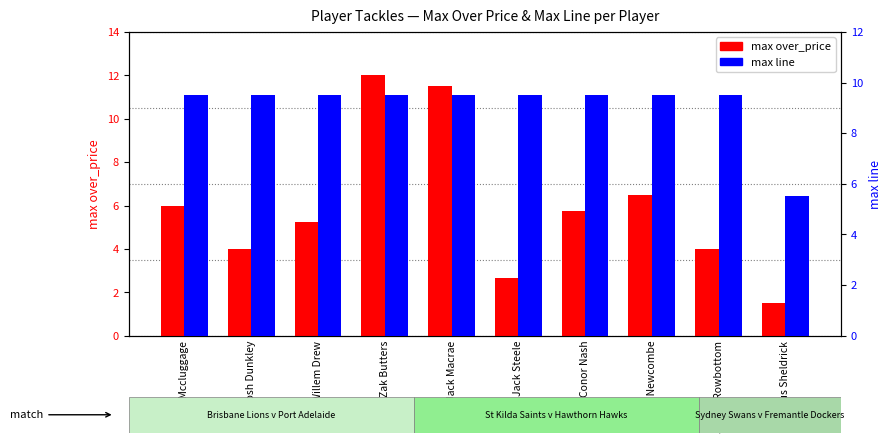

Between Jack Macrae and Jack Steele, which series saw the biggest shift?

max over_price